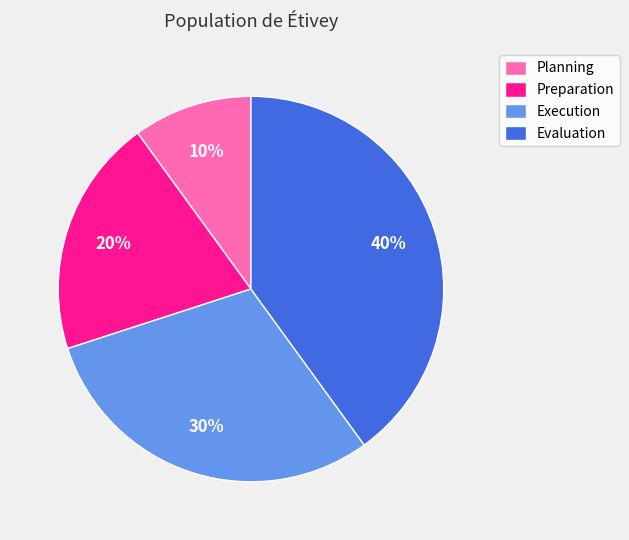

True or false: Preparation accounts for 32% of the total.

False